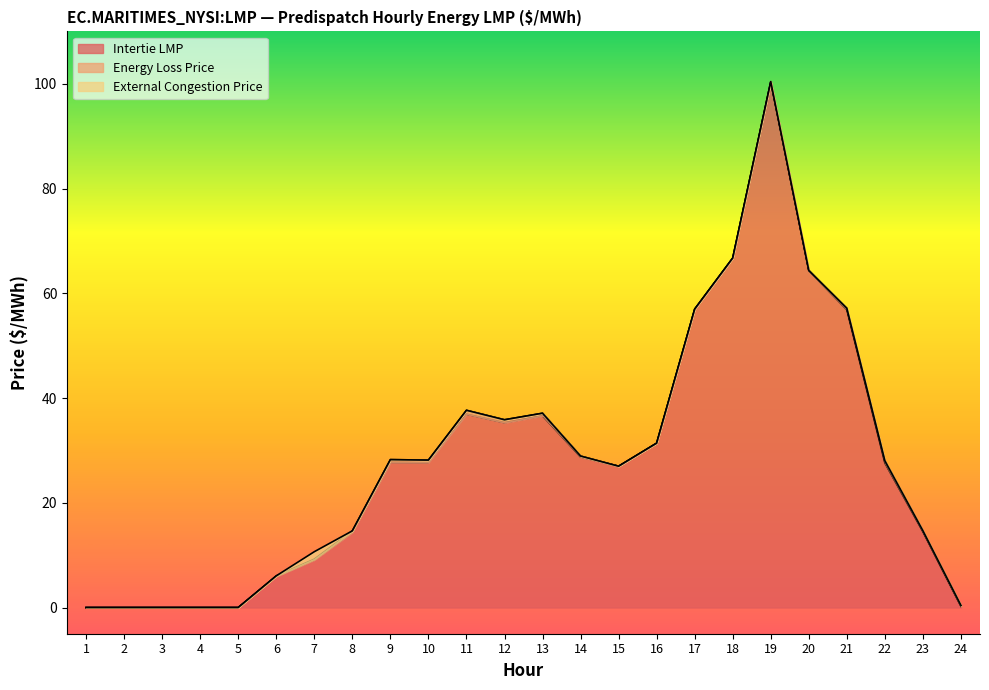

Reading right to left, transcribe all the data shown in this chart.

Intertie LMP: 24=0.2	23=14.5	22=27.6	21=56.9	20=64.3	19=100.4	18=66.7	17=57.0	16=31.4	15=27.0	14=28.8	13=36.6	12=35.3	11=36.9	10=27.7	9=27.7	8=14.3	7=9.1	6=5.9	5=0.0	4=0.0	3=0.0	2=0.0	1=0.0
Energy Loss Price: 24=0.2	23=0.2	22=0.4	21=0.3	20=-0.1	19=-0.1	18=0.0	17=-0.1	16=-0.1	15=-0.1	14=0.2	13=0.5	12=0.6	11=0.7	10=0.5	9=0.5	8=0.3	7=0.1	6=0.1	5=0.0	4=0.0	3=0.0	2=0.0	1=0.0
External Congestion Price: 24=0.0	23=0.0	22=0.0	21=0.0	20=0.0	19=0.0	18=0.0	17=0.0	16=0.0	15=0.0	14=0.0	13=0.0	12=0.0	11=0.0	10=0.0	9=0.0	8=0.0	7=1.4	6=0.0	5=0.0	4=0.0	3=0.0	2=0.0	1=0.0